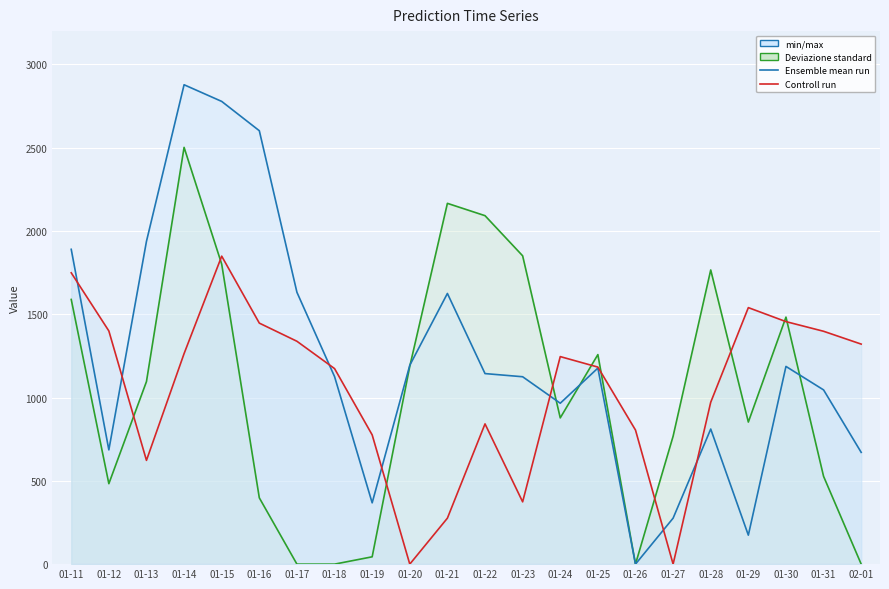

Reading left to right, what are all the values shown in this chart?

Controll run: 1589	483	1096	2502	1801	398	0	0	44	1188	2166	2092	1851	878	1258	0	768	1766	853	1483	527	0
Ensemble mean run: 1890	686	1938	2878	2778	2602	1632	1126	368	1194	1625	1144	1125	966	1177	0	276	811	174	1187	1046	671
truth: 1749	1400	623	1264	1849	1447	1338	1174	776	0	276	842	374	1246	1183	805	0	972	1540	1456	1398	1321